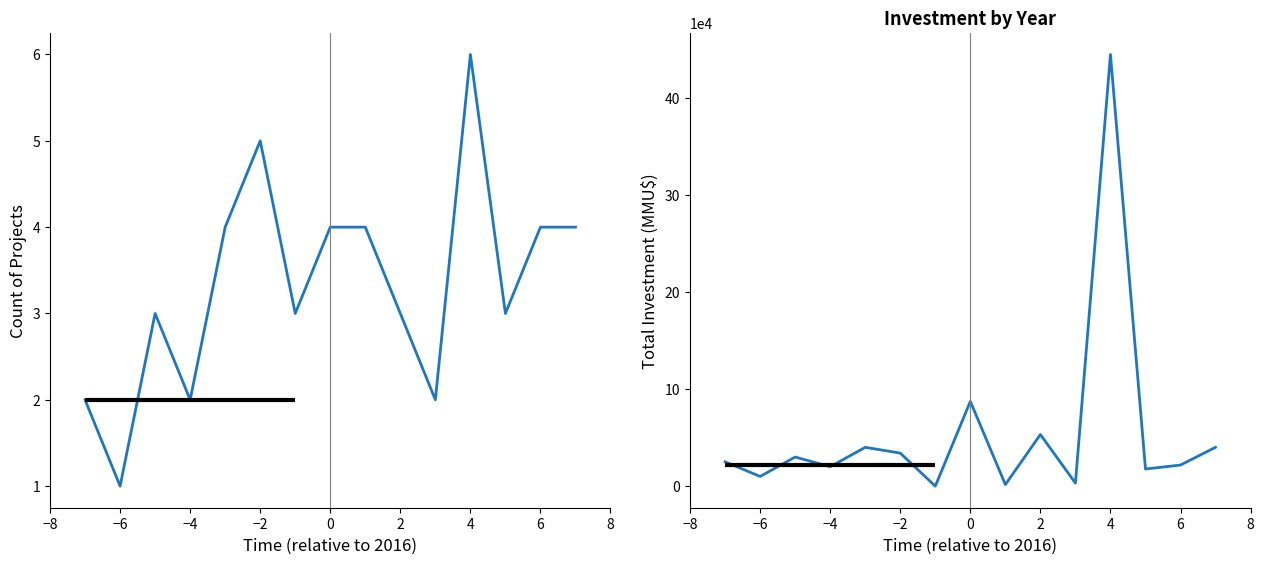

After their last crossing, which series has the higher values: Total Investment (MMU$) or Count of Projects?

Total Investment (MMU$)